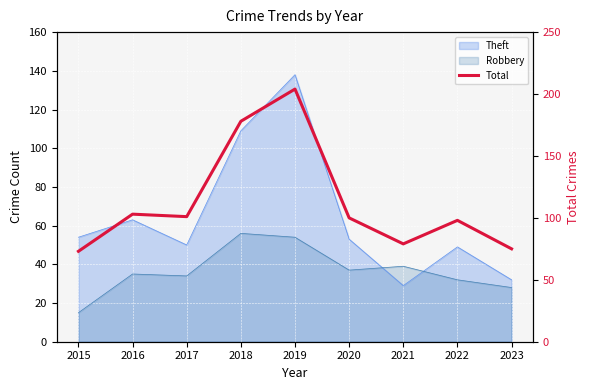

Where is the first local maximum?

2016